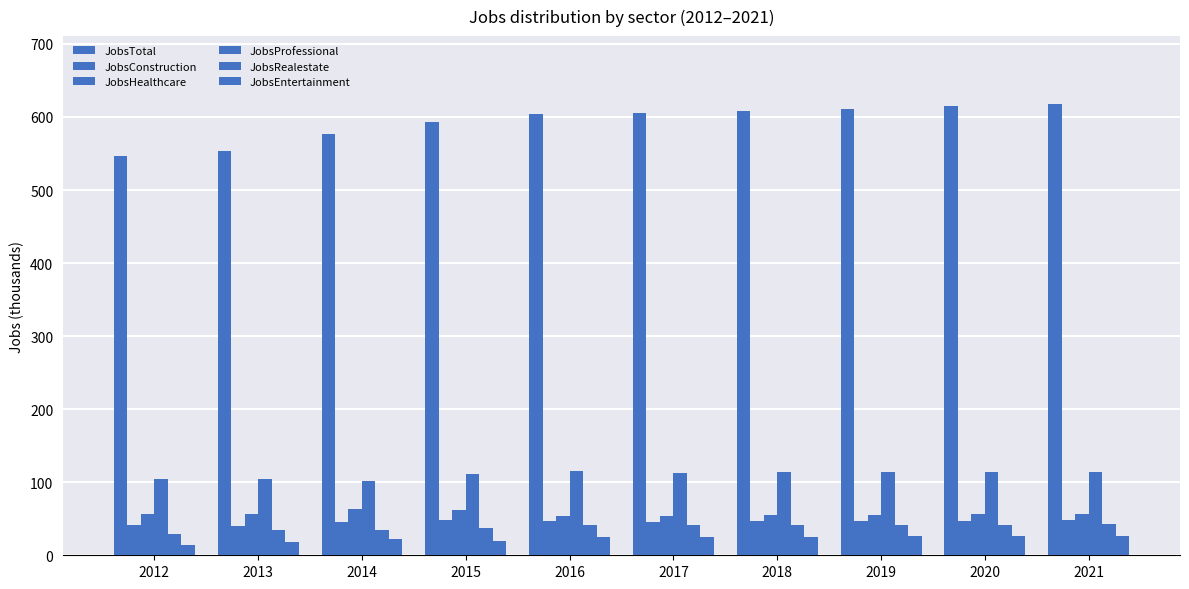

Which series has the largest range (max minus min)?

JobsTotal